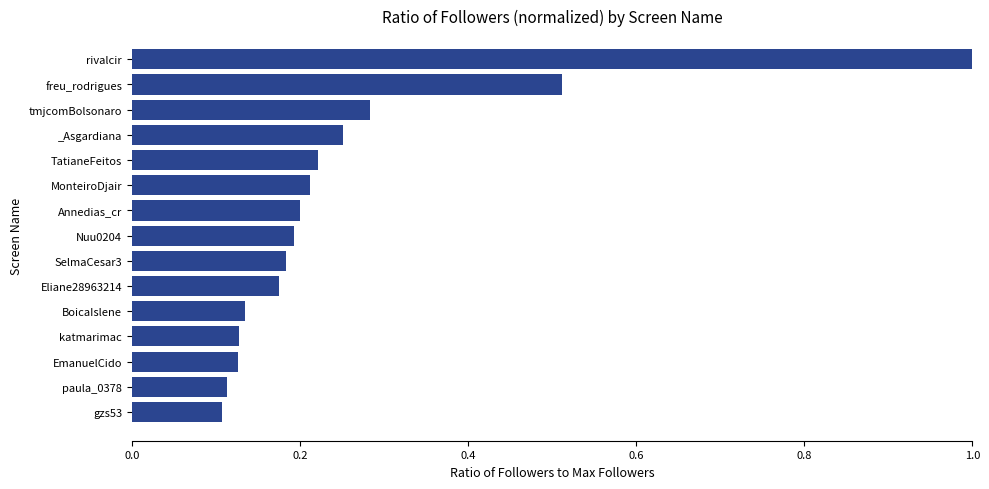

Are the bars grouped side by side (vs. stacked)?

No